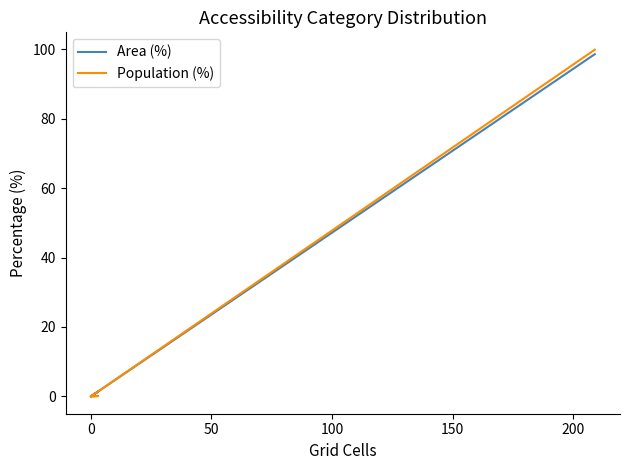

Is the value of Area (%) at 0 greater than the value of Population (%) at 0?

No